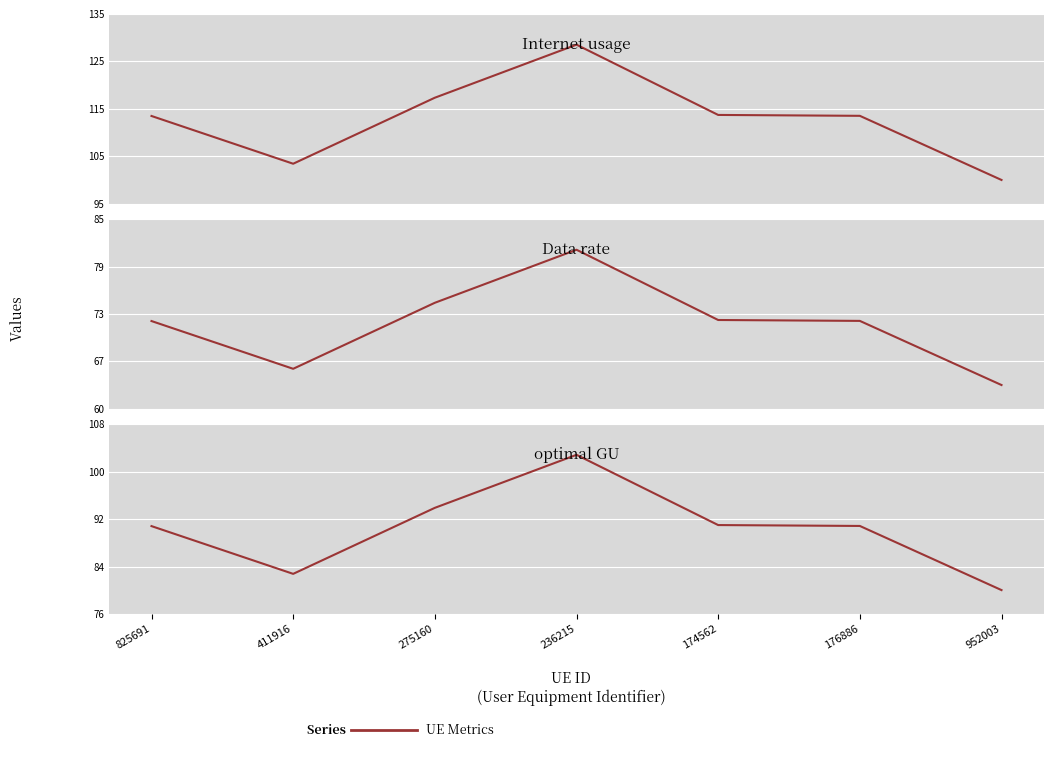

Which series has the widest spread of values?

Internet usage